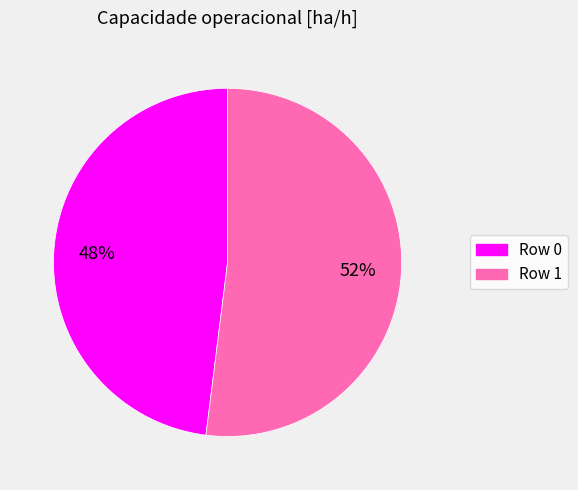

Rank the categories by value from lowest to highest.

Row 0, Row 1